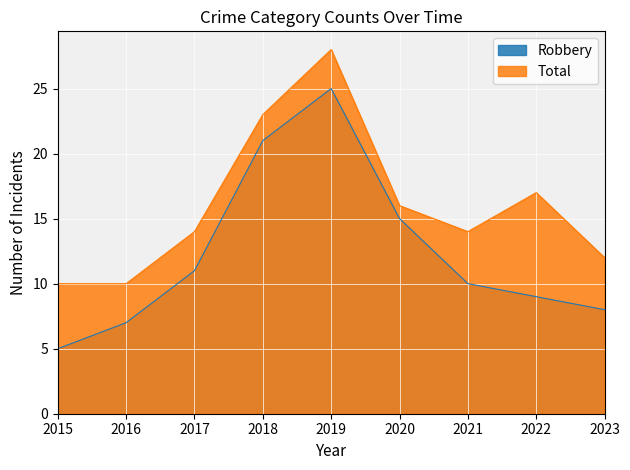

How many data points in Total are less than 14?

3